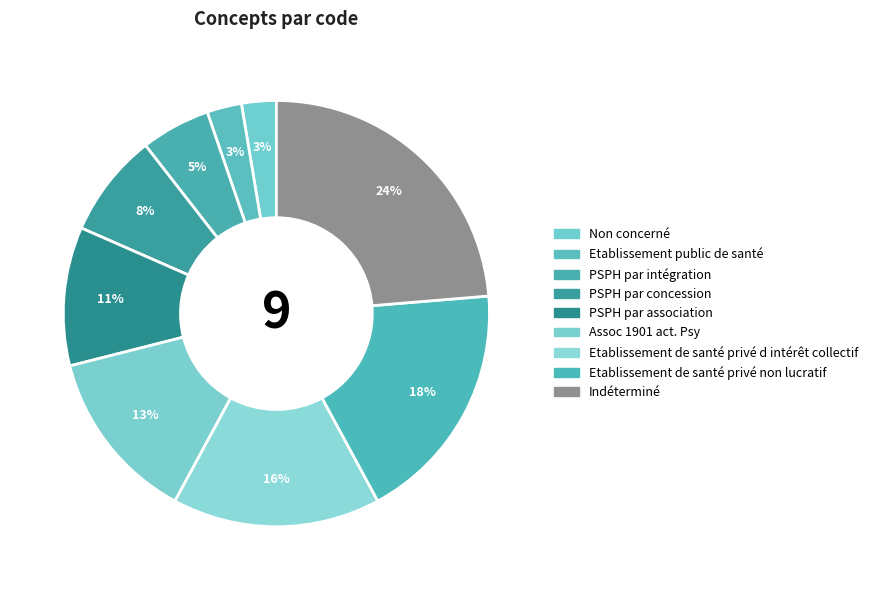

Combined, what portion of the pie is Indéterminé and Assoc 1901 act. Psy?

37.8%